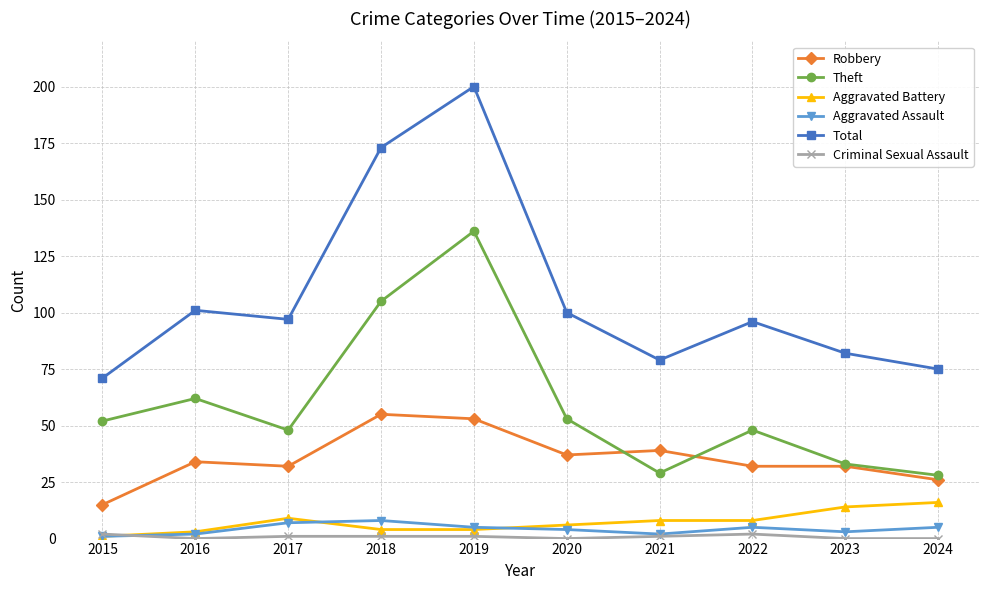

Is the value of Aggravated Battery at 2015 greater than the value of Theft at 2017?

No